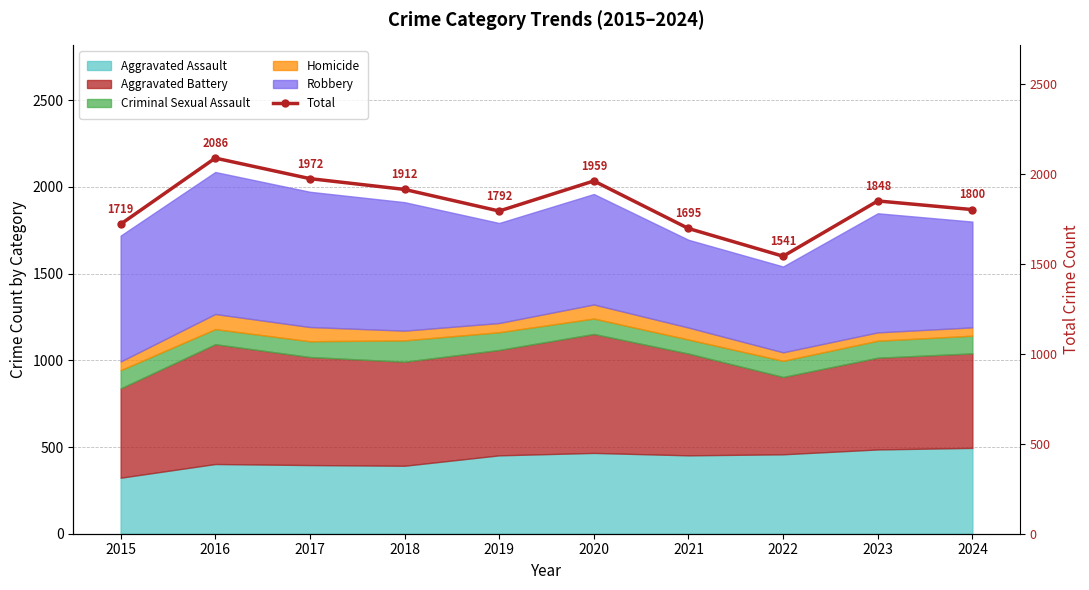

What is the difference between the maximum and minimum values?

545